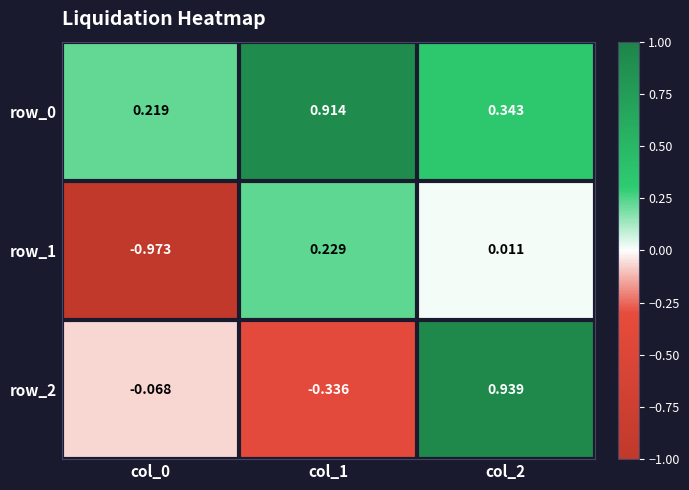

At which label does row_1 reach its peak?

col_1